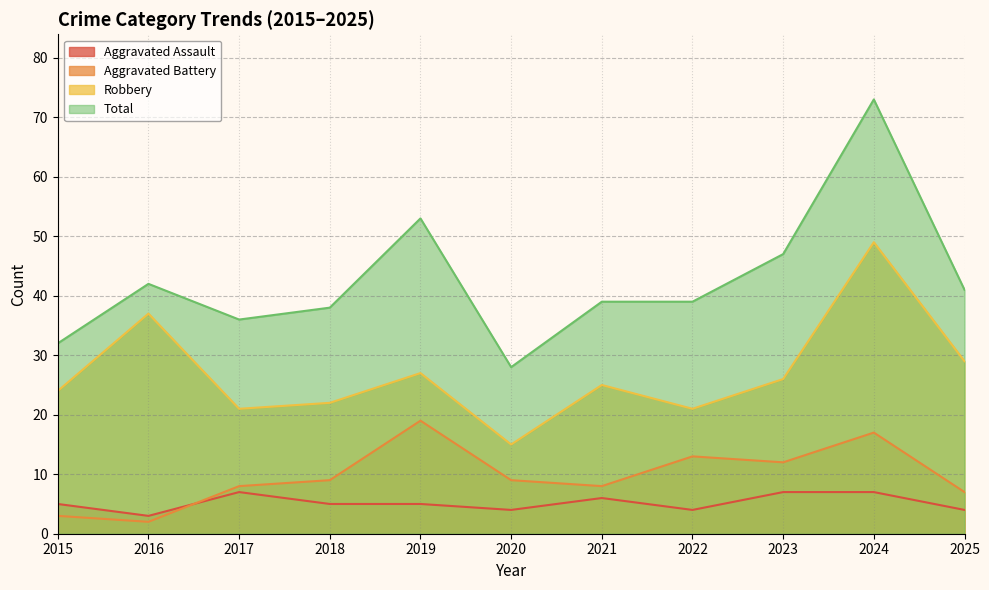

Rank the series at 2021 from lowest to highest value.

Aggravated Assault, Aggravated Battery, Robbery, Total